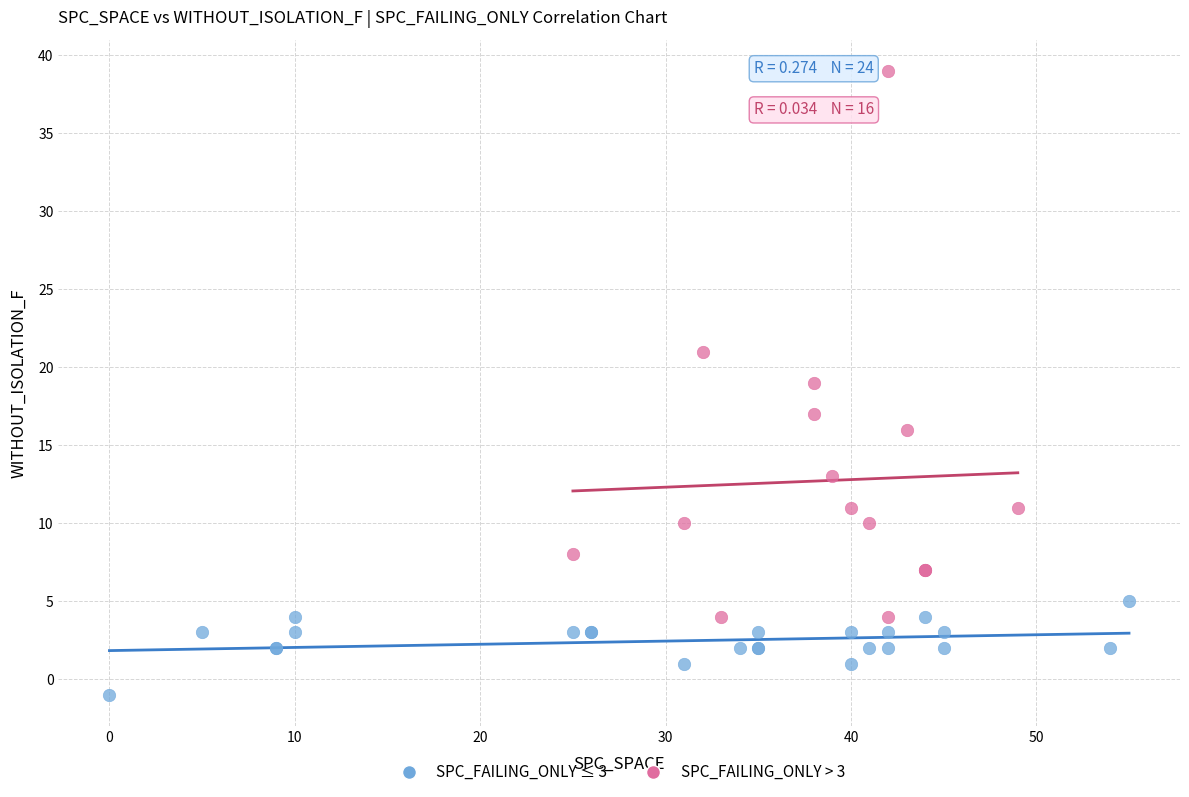

Which series reaches the maximum Y coordinate?

SPC_FAILING_ONLY > 3